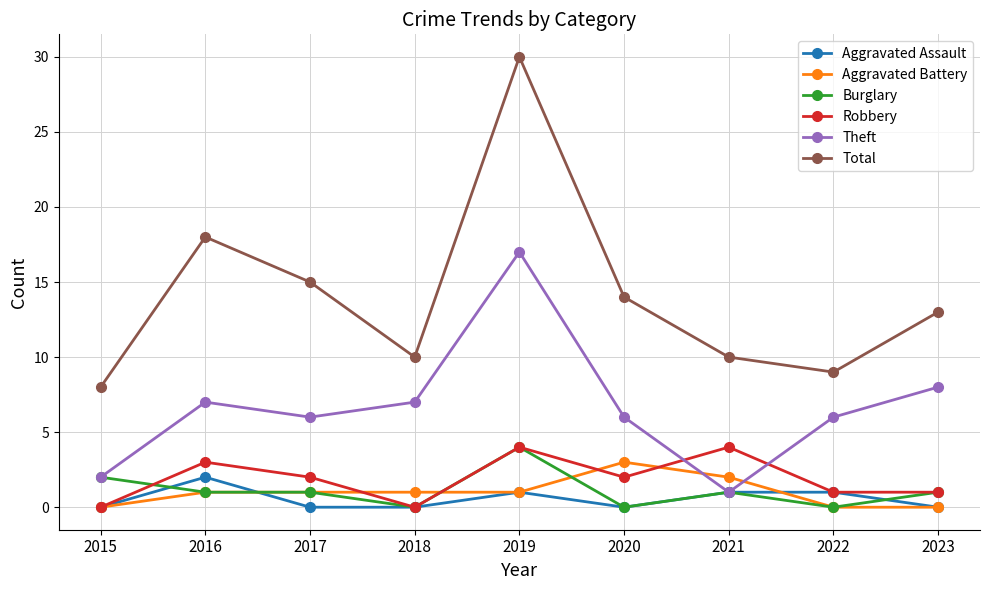

Which series has the largest total across all categories?

Total